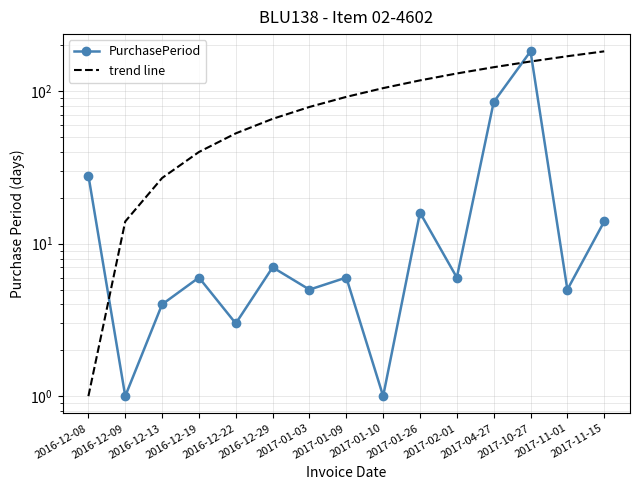

Which label corresponds to the largest value in the chart?

2017-10-27